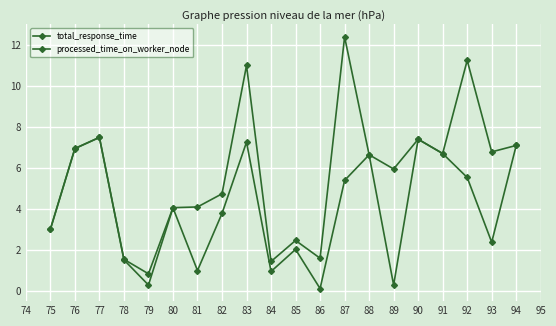

How many lines are shown in the chart?

2